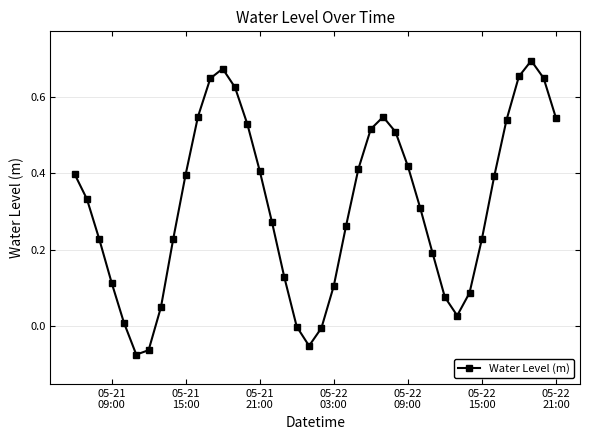

True or false: the data has more than 1 interior local peaks.

True